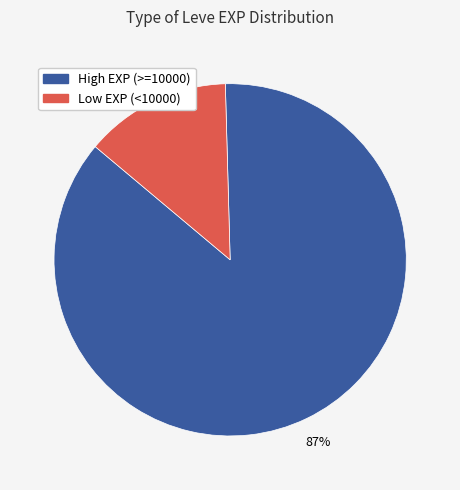

To the nearest percent, what is the average slice percentage?

50%